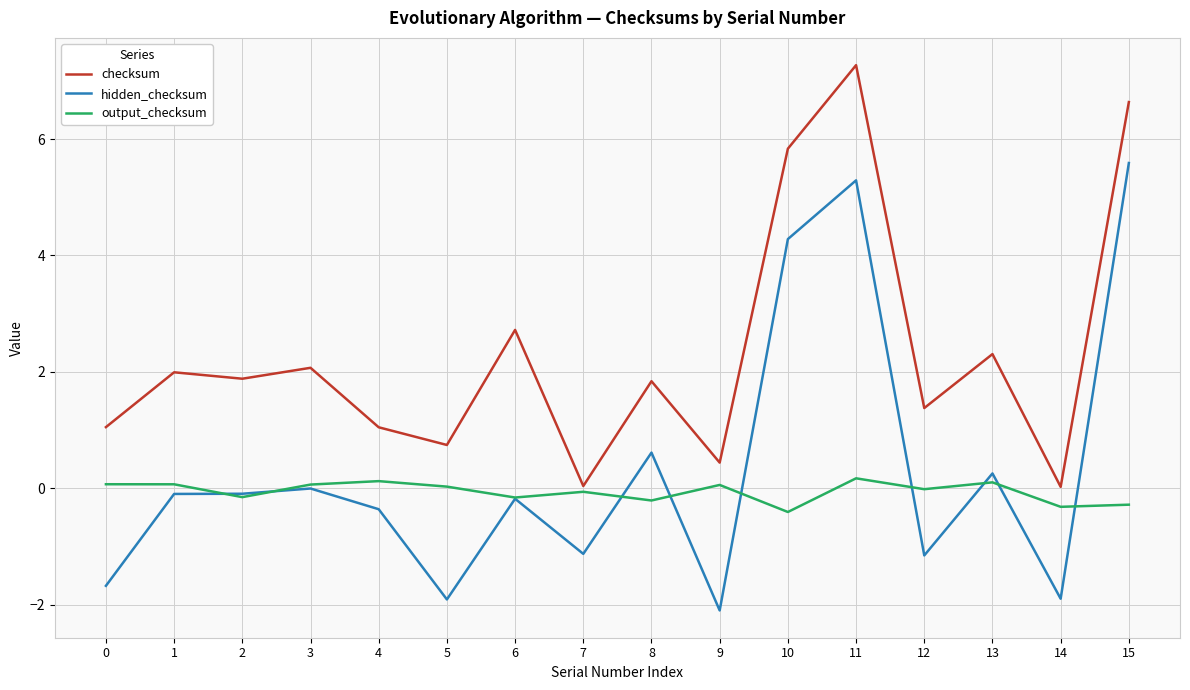

What are all the series names shown in the legend?

checksum, hidden_checksum, output_checksum